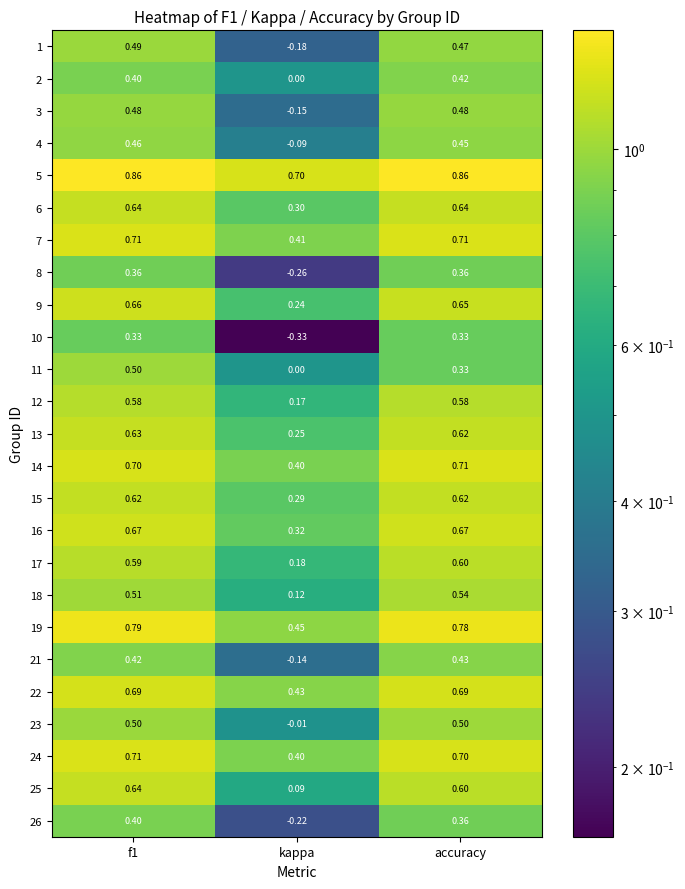

At which label does 14 reach its minimum?

kappa